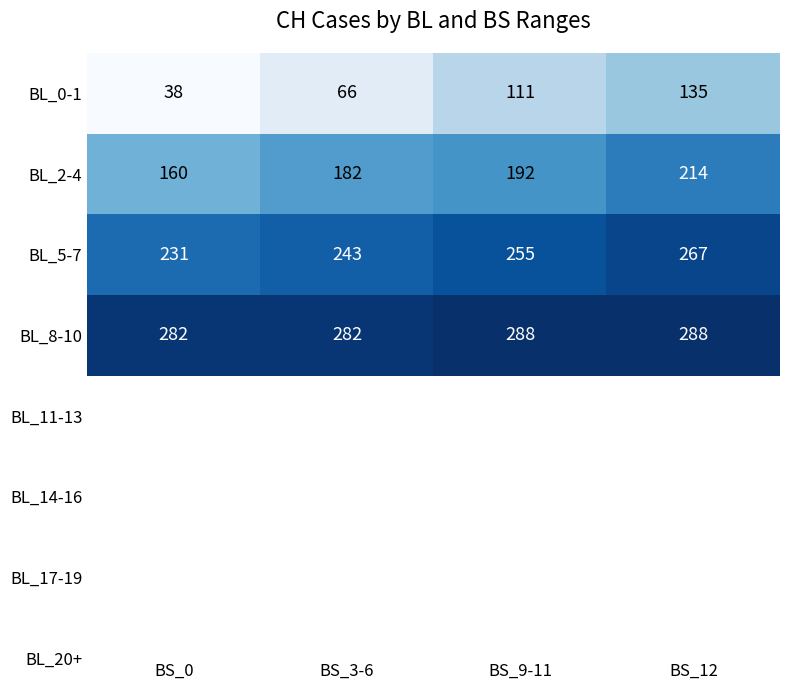

What is the sum of all BL_2-4 values?

748